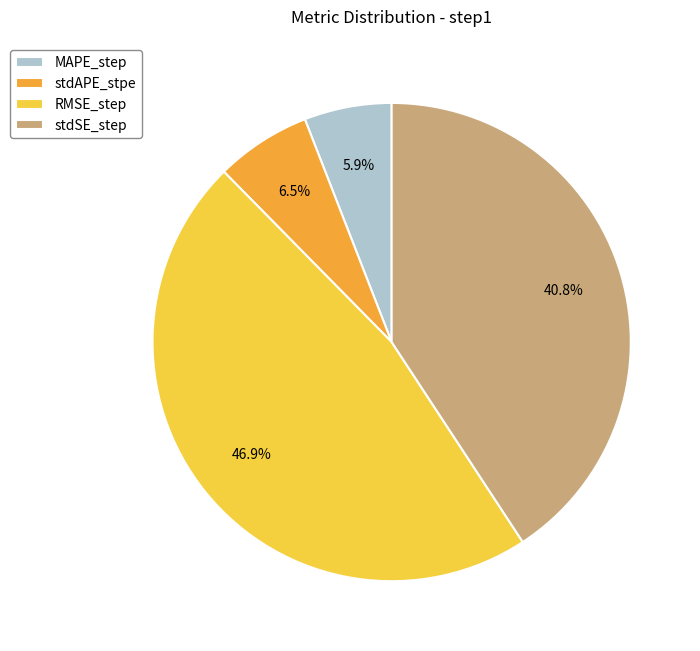

What is the smallest slice in the pie chart?

MAPE_step